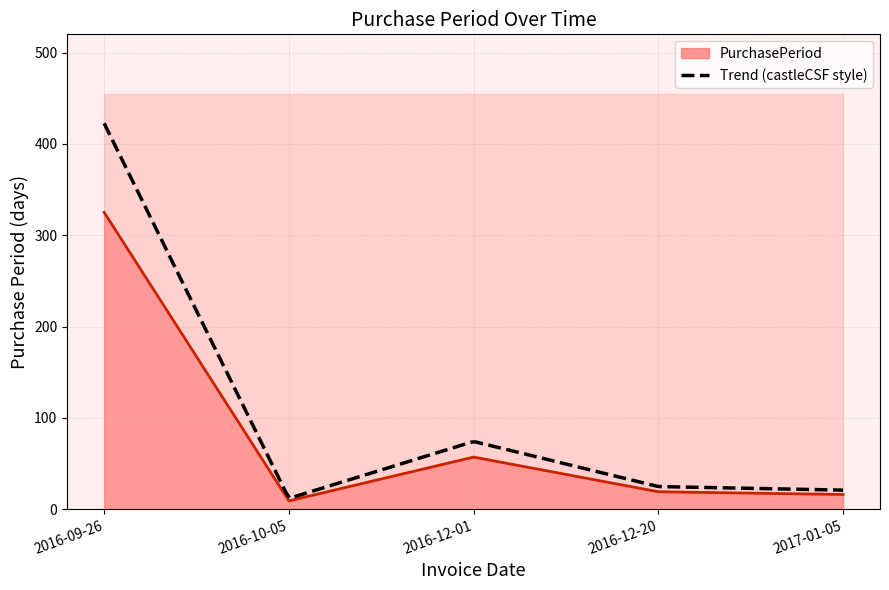

What position from the left is 2016-12-20?

4